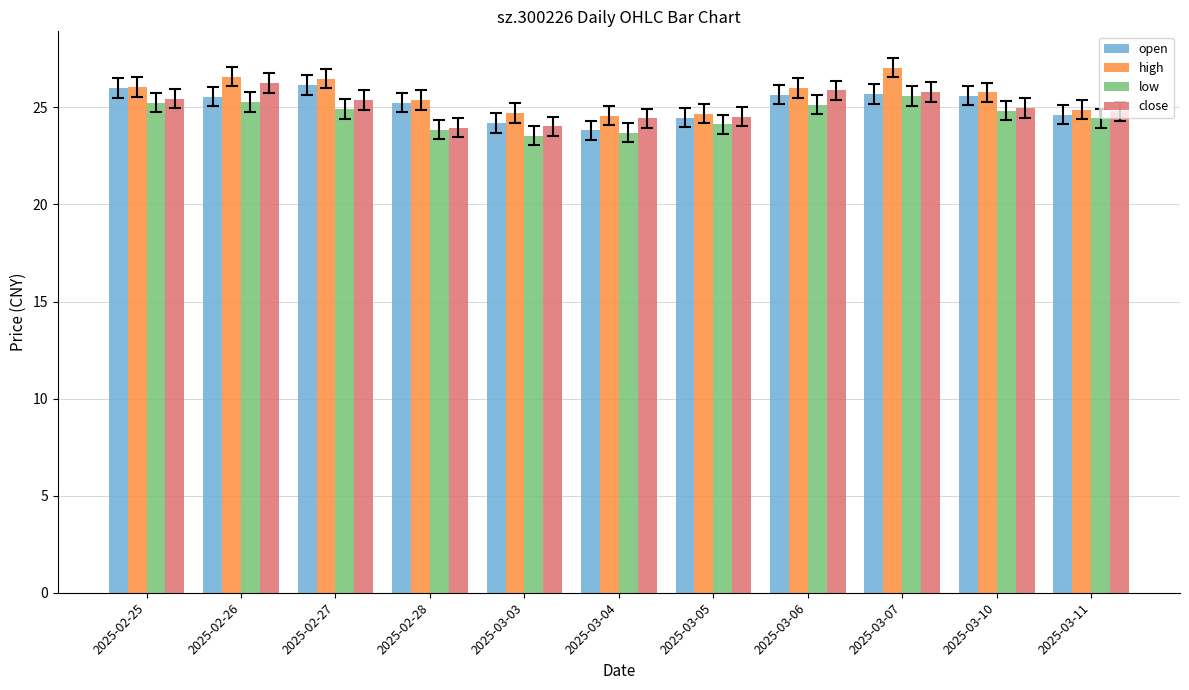

How many bars are there in total?

44